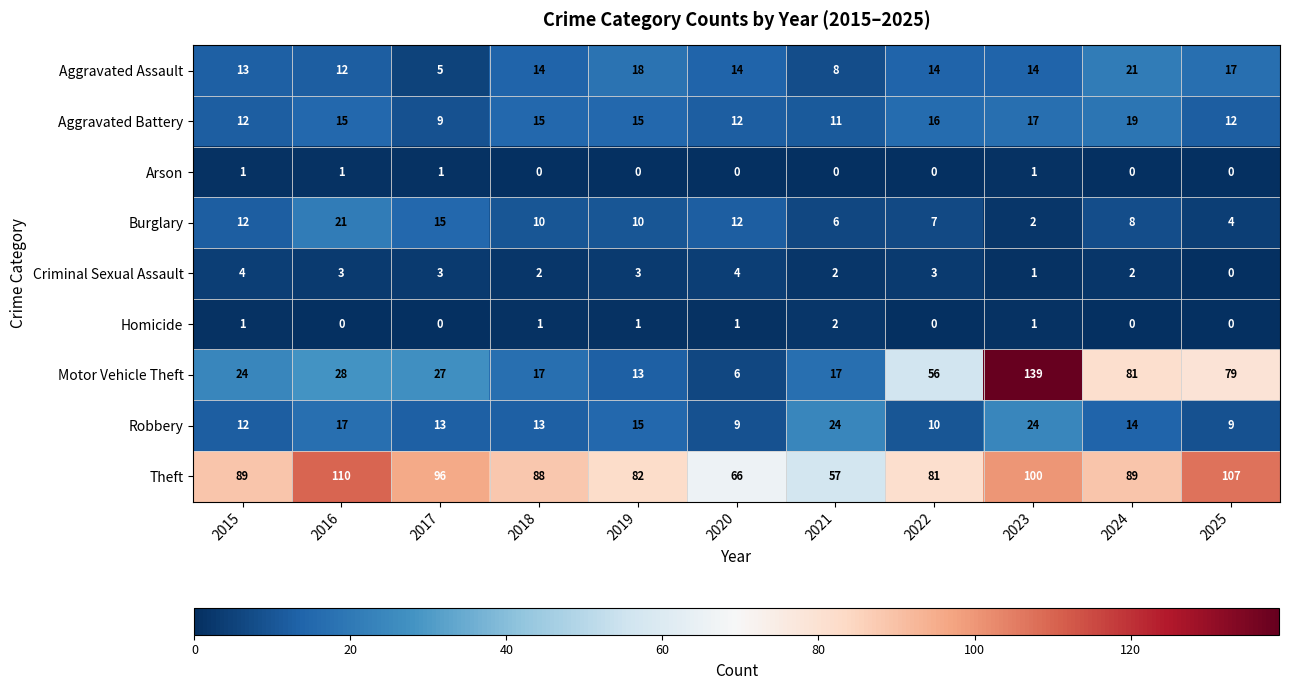

At which category is the sum across all series the highest?

2023